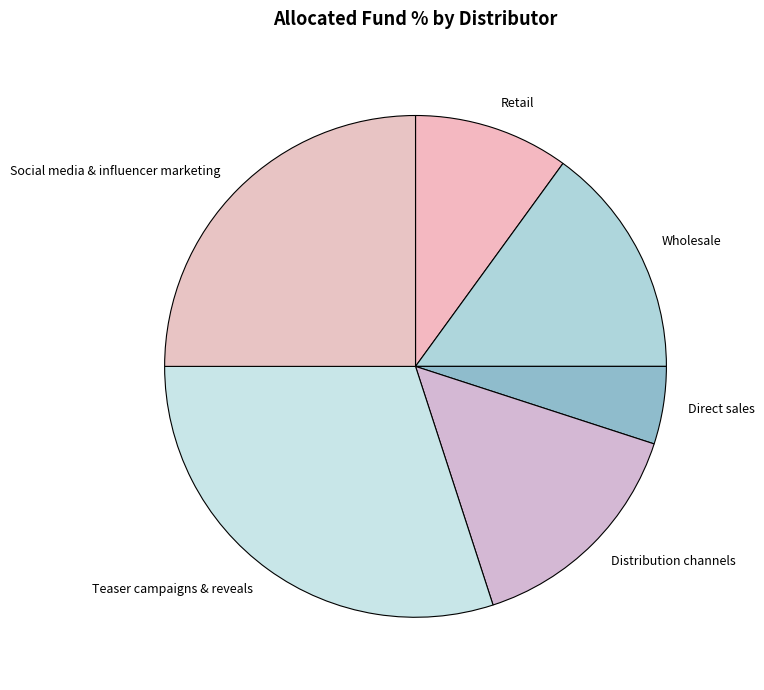

Is it true that Social media & influencer marketing is 16% of the pie?

False